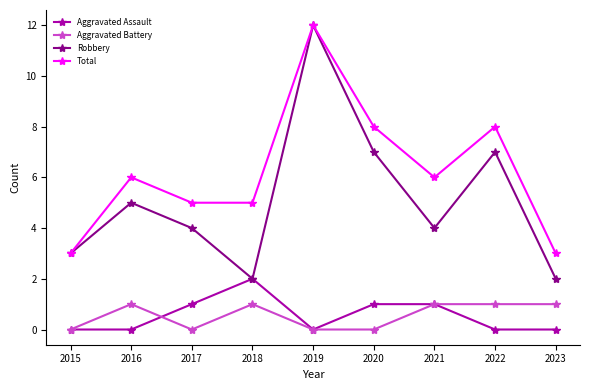

Count the number of data series in this chart.

4